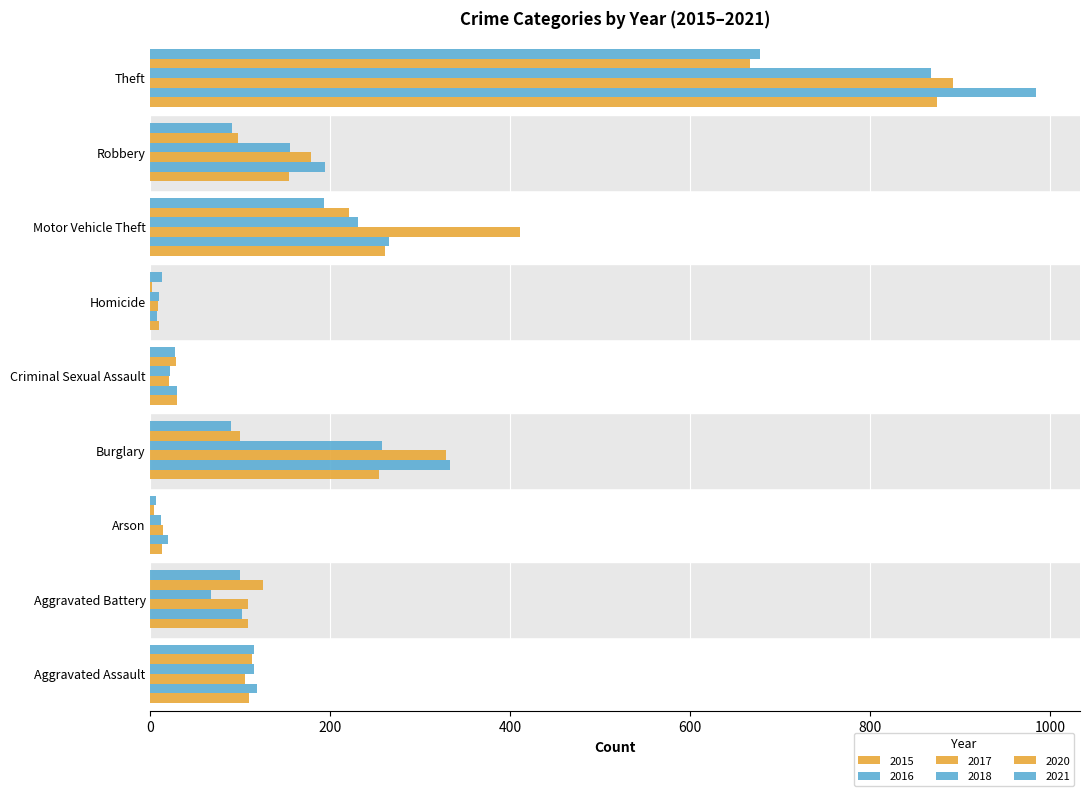

How many categories are shown in the chart?

9